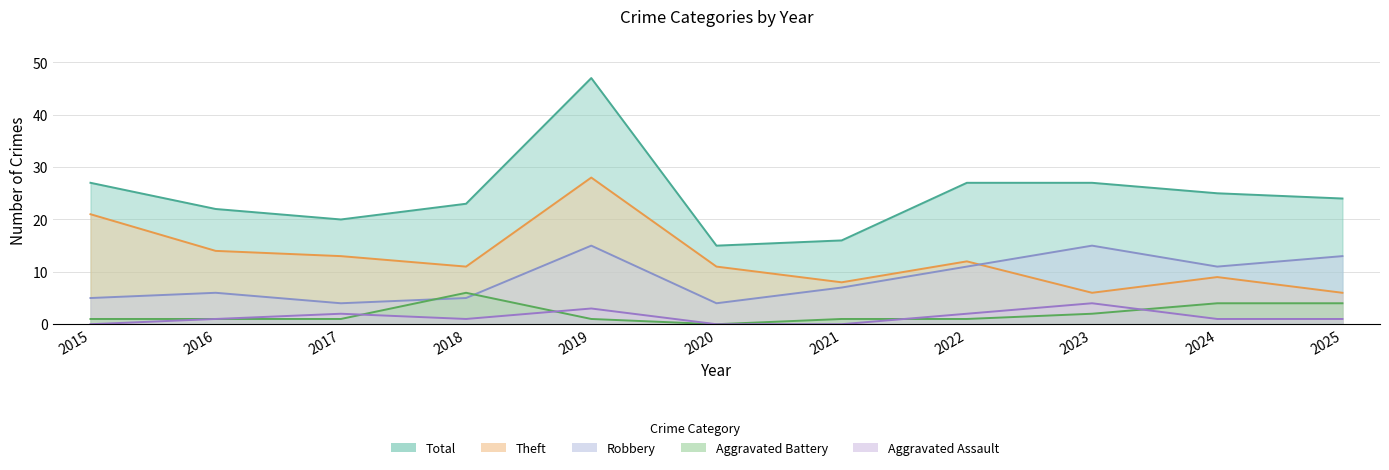

Reading right to left, what are all the values shown in this chart?

Aggravated Assault: 2025=1	2024=1	2023=4	2022=2	2021=0	2020=0	2019=3	2018=1	2017=2	2016=1	2015=0
Aggravated Battery: 2025=4	2024=4	2023=2	2022=1	2021=1	2020=0	2019=1	2018=6	2017=1	2016=1	2015=1
Robbery: 2025=13	2024=11	2023=15	2022=11	2021=7	2020=4	2019=15	2018=5	2017=4	2016=6	2015=5
Theft: 2025=6	2024=9	2023=6	2022=12	2021=8	2020=11	2019=28	2018=11	2017=13	2016=14	2015=21
Total: 2025=24	2024=25	2023=27	2022=27	2021=16	2020=15	2019=47	2018=23	2017=20	2016=22	2015=27